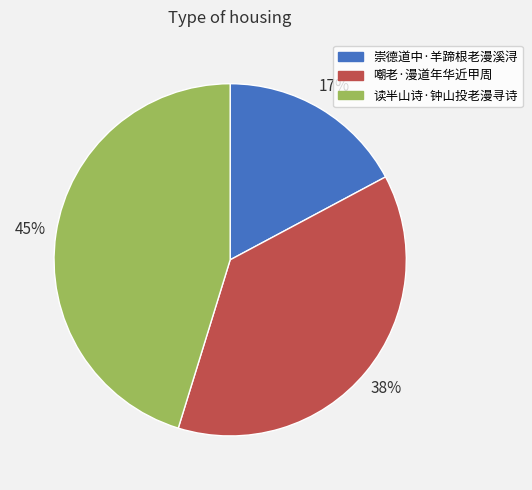

True or false: 嘲老·漫道年华近甲周 accounts for 32% of the total.

False